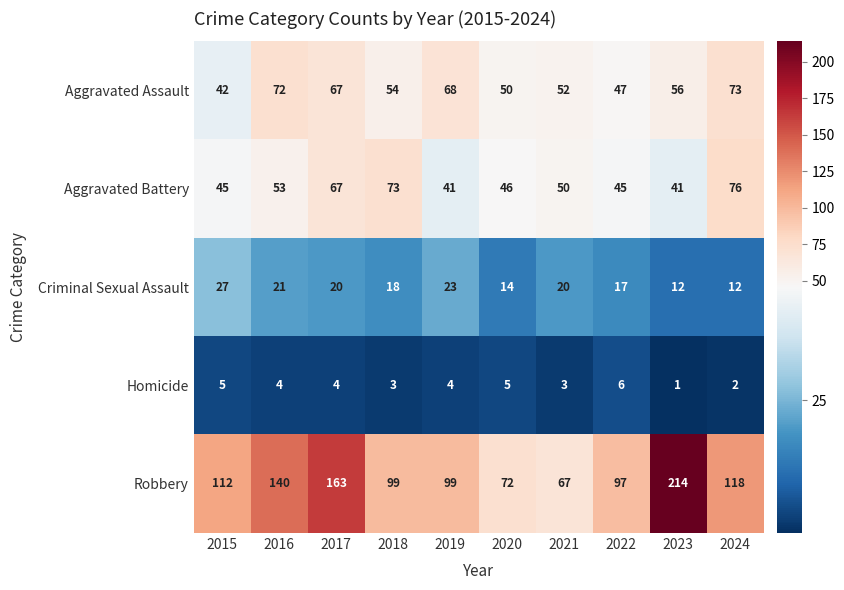

What is the sum of all Homicide values?

37